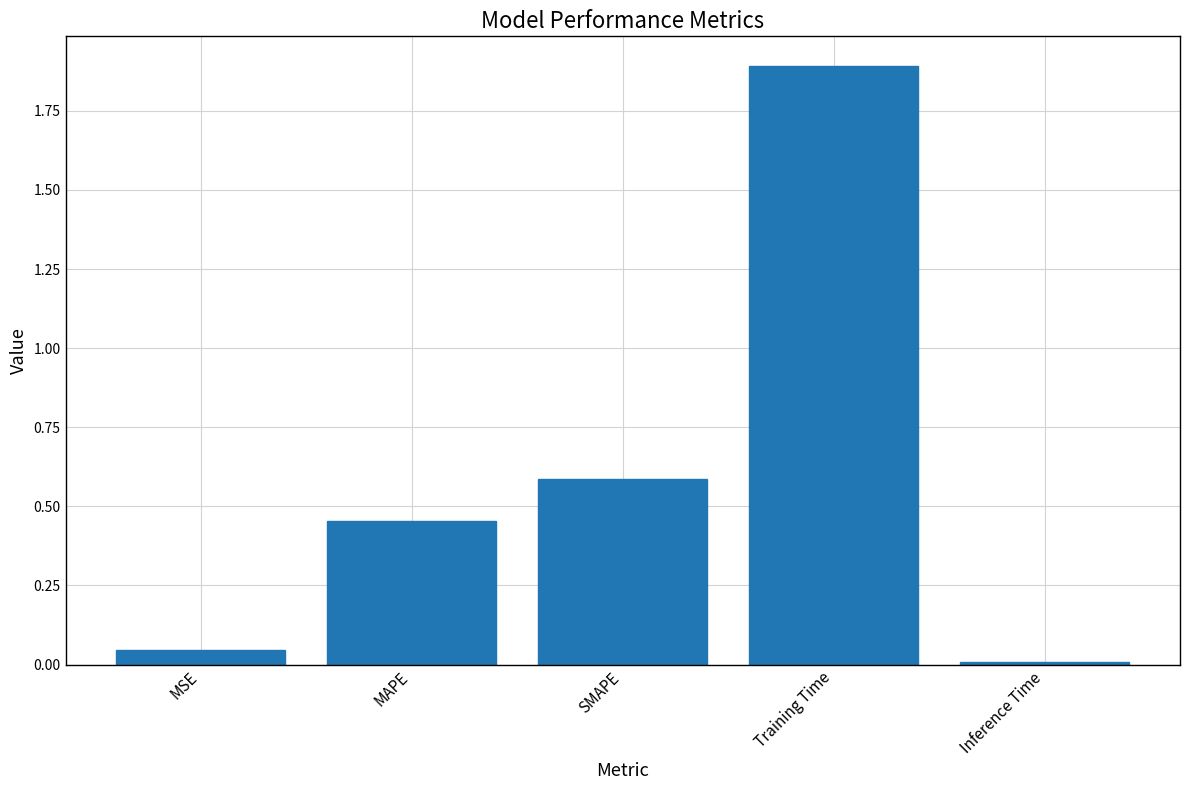

The chart shows a value of 0.3 at SMAPE. True or false?

False